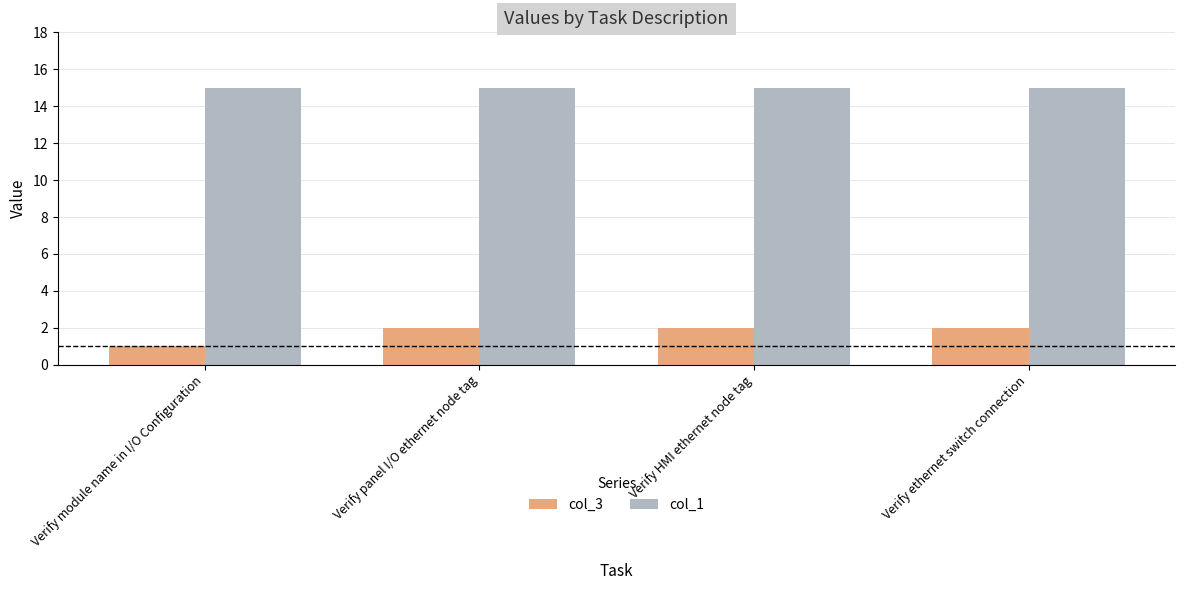

Is it true that col_1 equals 15 at Verify panel I/O ethernet node tag?

True